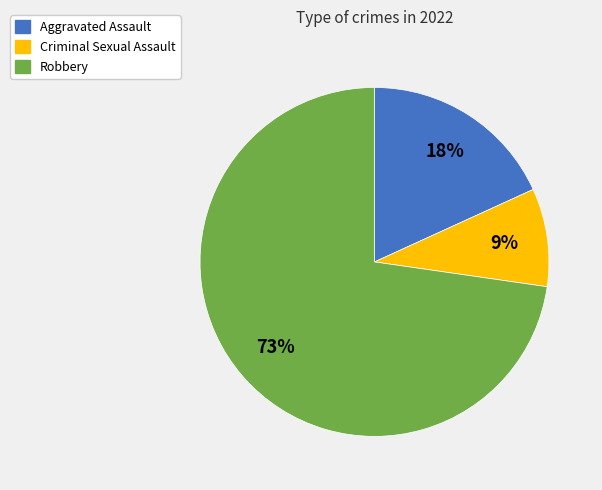

How many slices are in this pie chart?

3